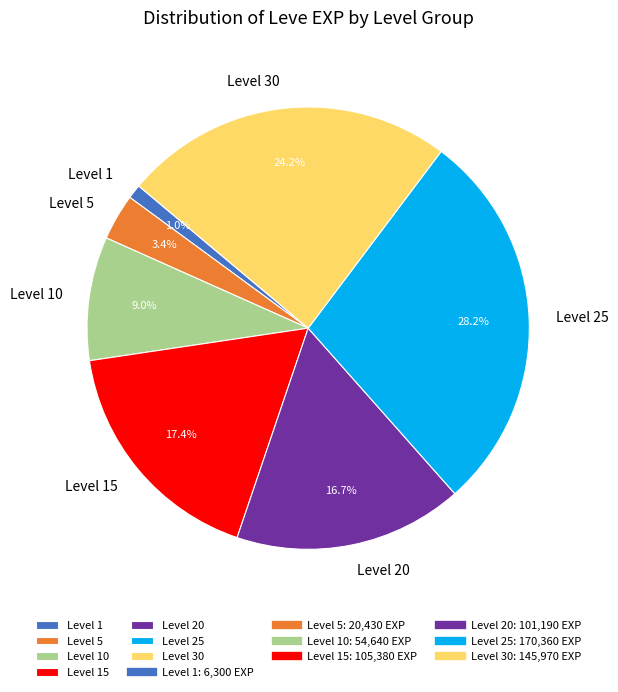

Which has a higher value, Level 30 or Level 5?

Level 30